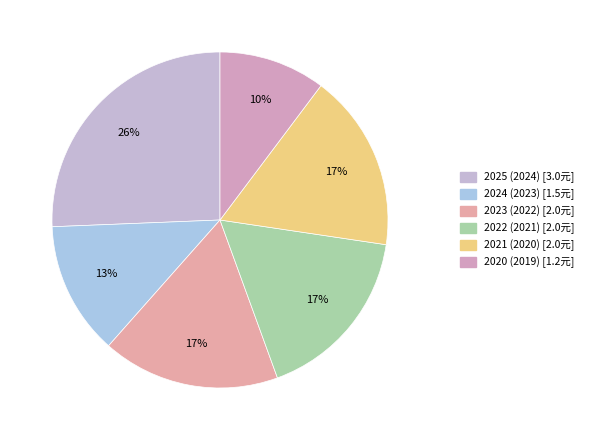

To the nearest percent, what is the combined percentage of 2023 (2022) and 2020 (2019)?

27%